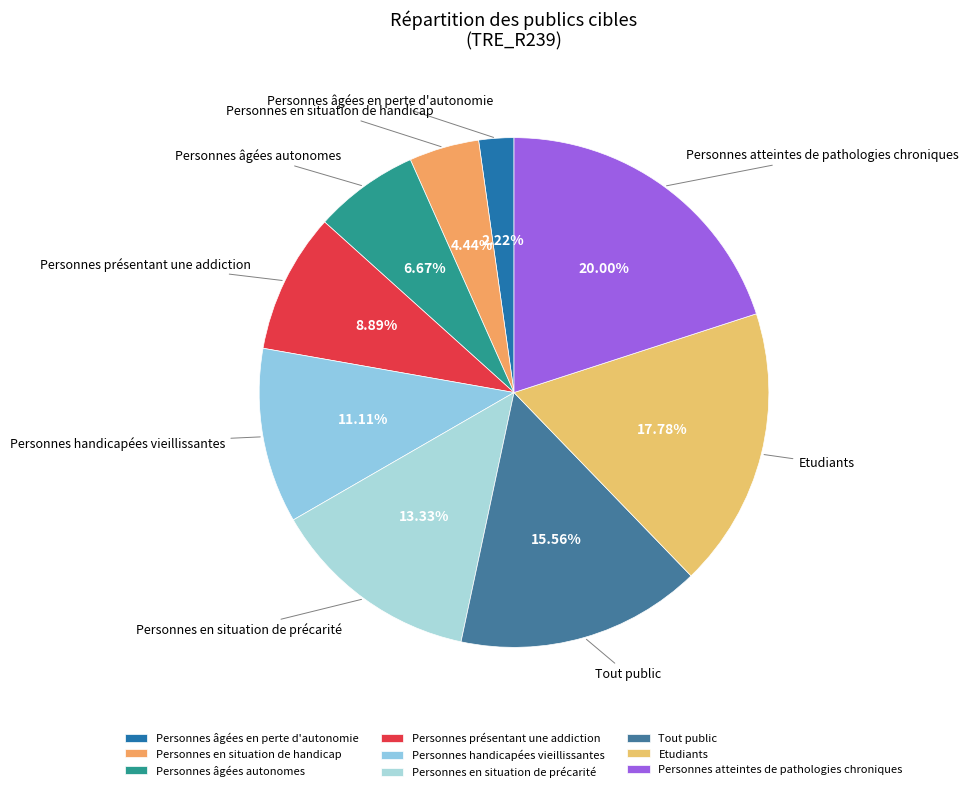

What is the smallest slice in the pie chart?

Personnes âgées en perte d'autonomie